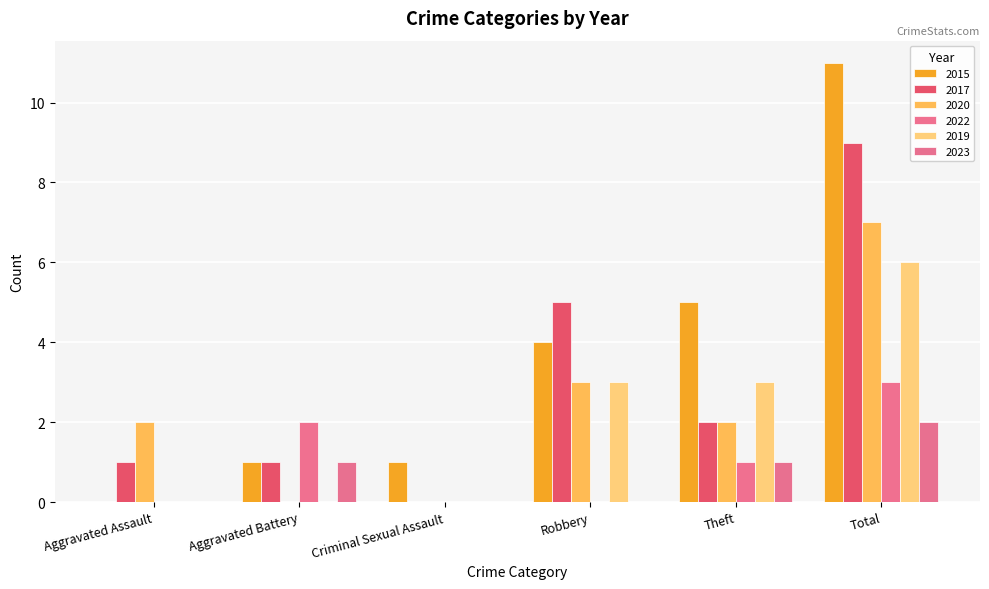

Which series has the largest range (max minus min)?

2015